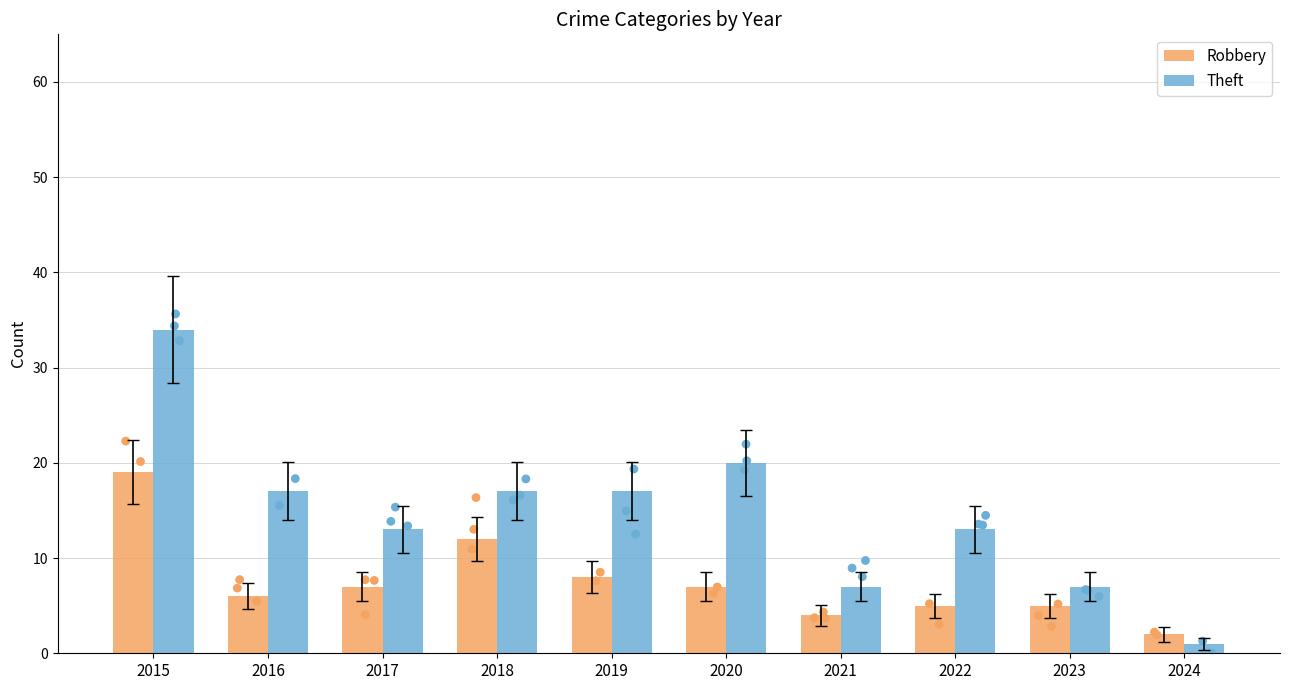

What are all the series names shown in the legend?

Robbery, Theft